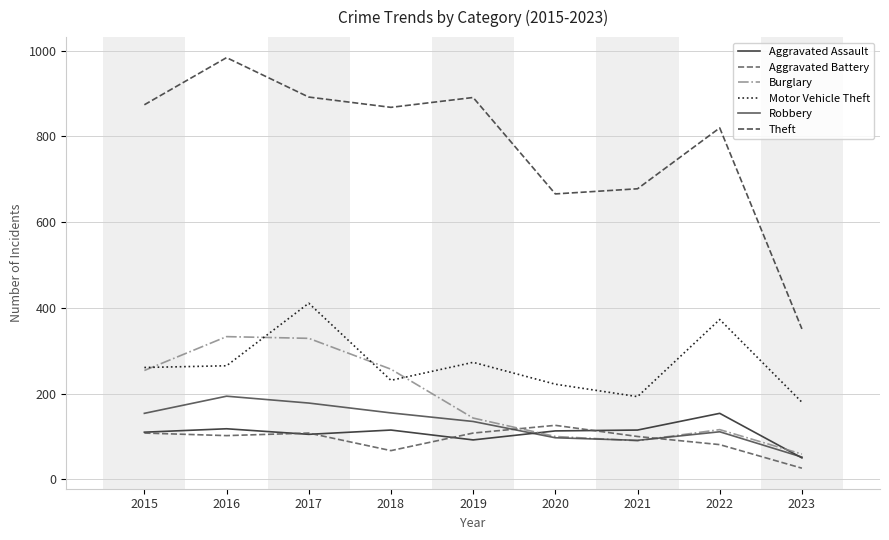

At how many categories does at least one series exceed 191?

9